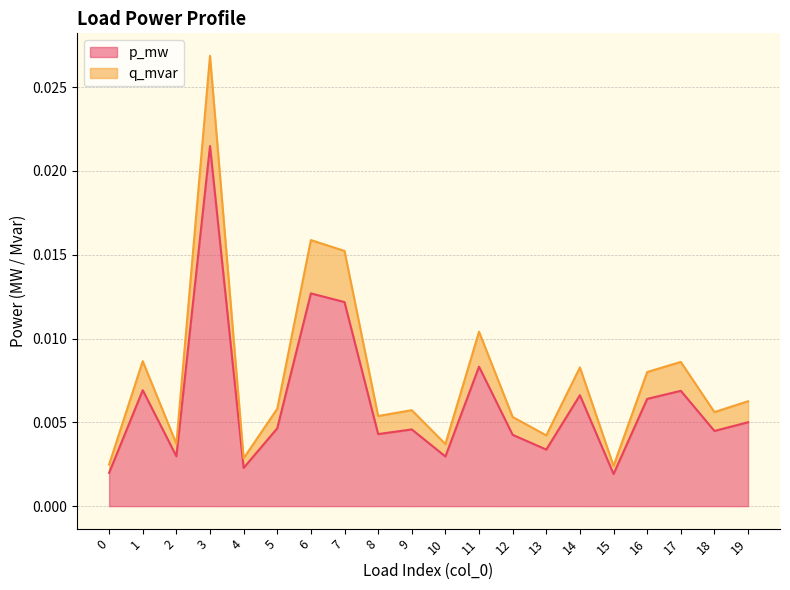

How many lines are shown in the chart?

2